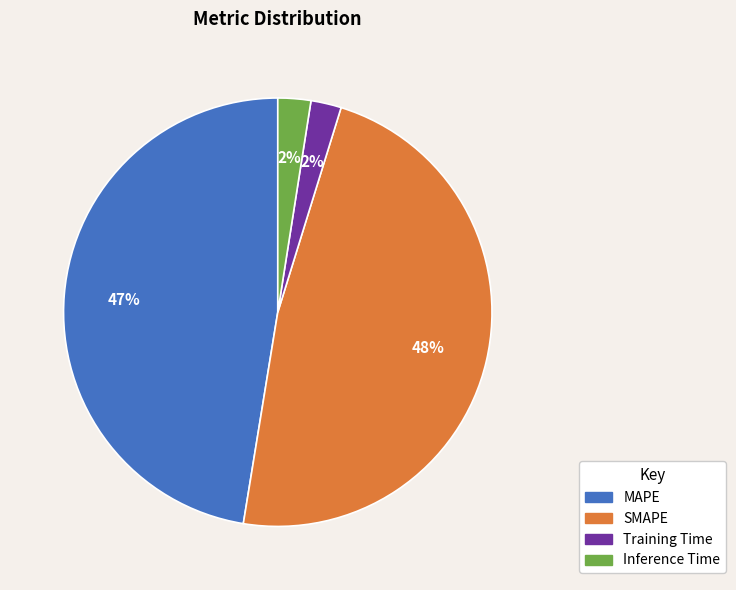

To the nearest percent, what is the average slice percentage?

25%